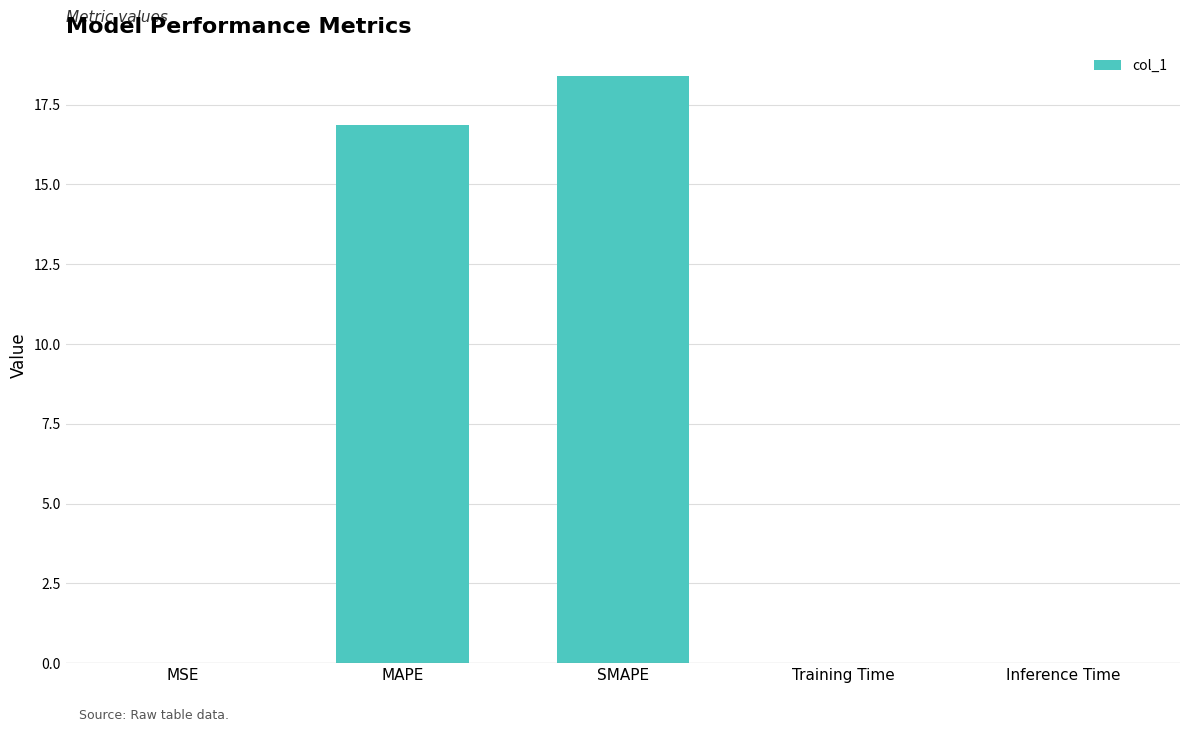

What is the sum of all values?

35.3